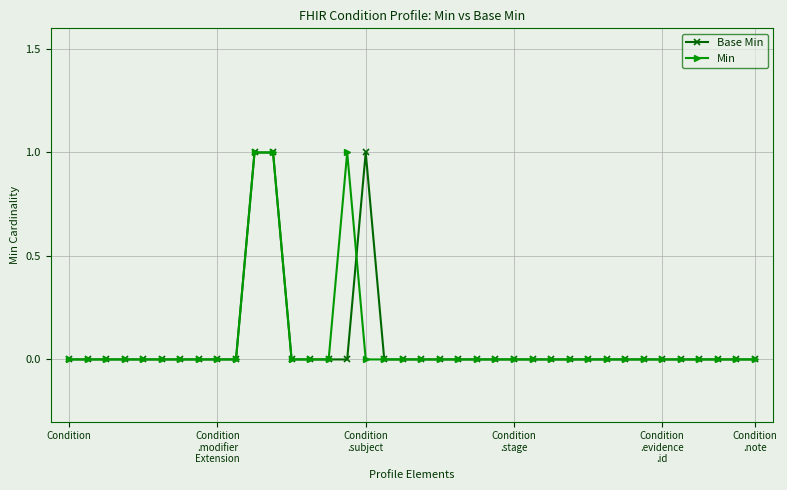

True or false: Min has more than 0 interior local peaks.

True